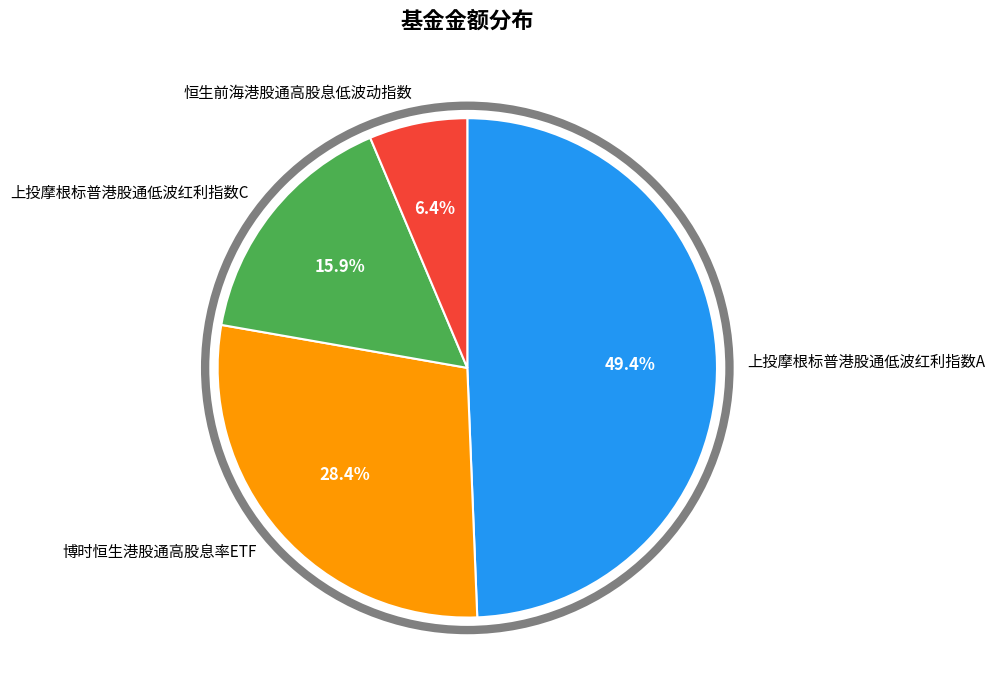

To the nearest percent, what percentage of the pie is 上投摩根标普港股通低波红利指数C?

16%